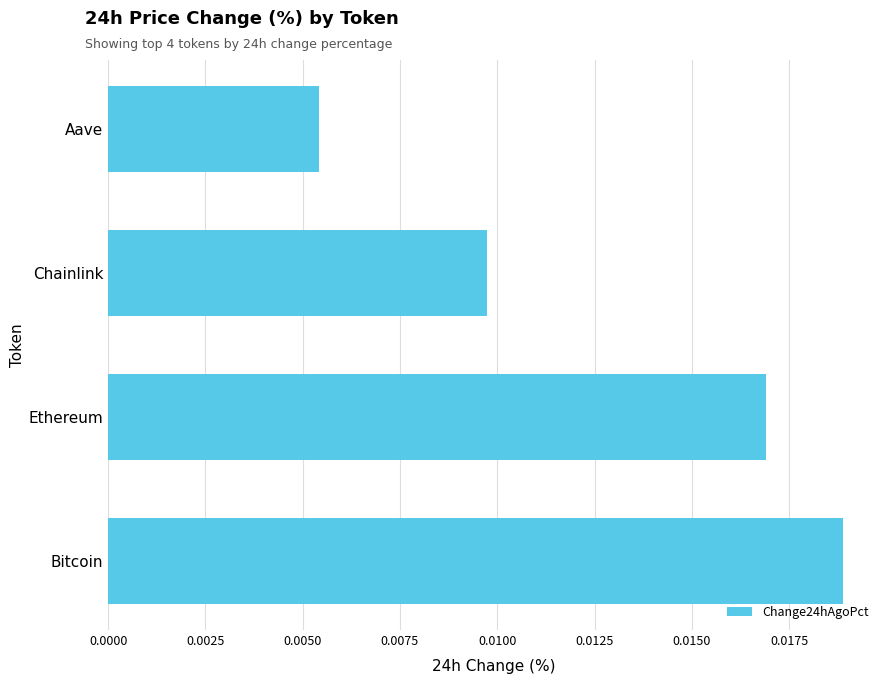

Rank the categories by value from lowest to highest.

Aave, Chainlink, Ethereum, Bitcoin